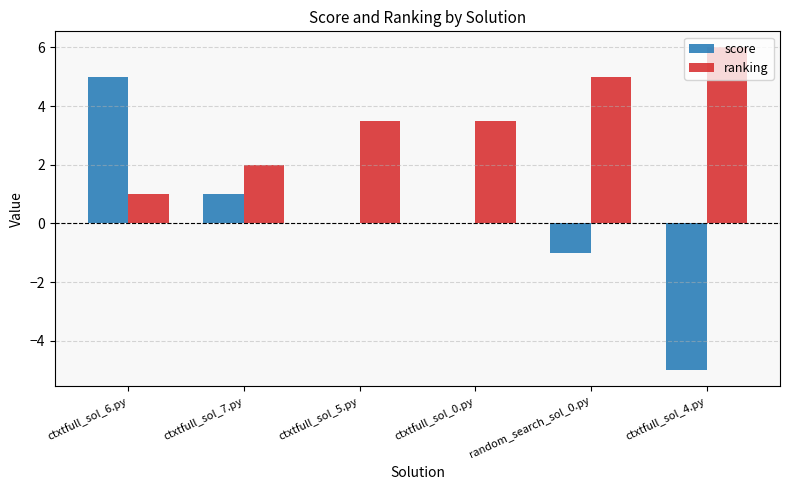

Between ctxtfull_sol_6.py and ctxtfull_sol_7.py, which series saw the biggest shift?

score